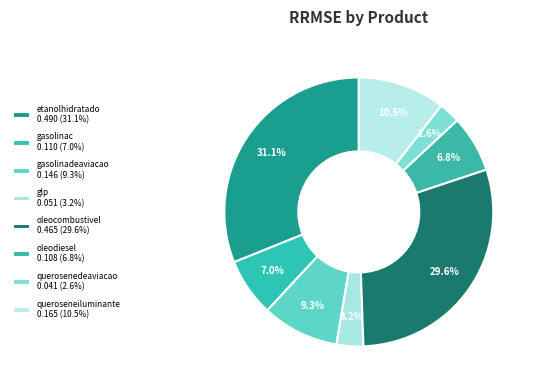

To the nearest percent, what is the difference between the largest and smallest slice percentages?

29%